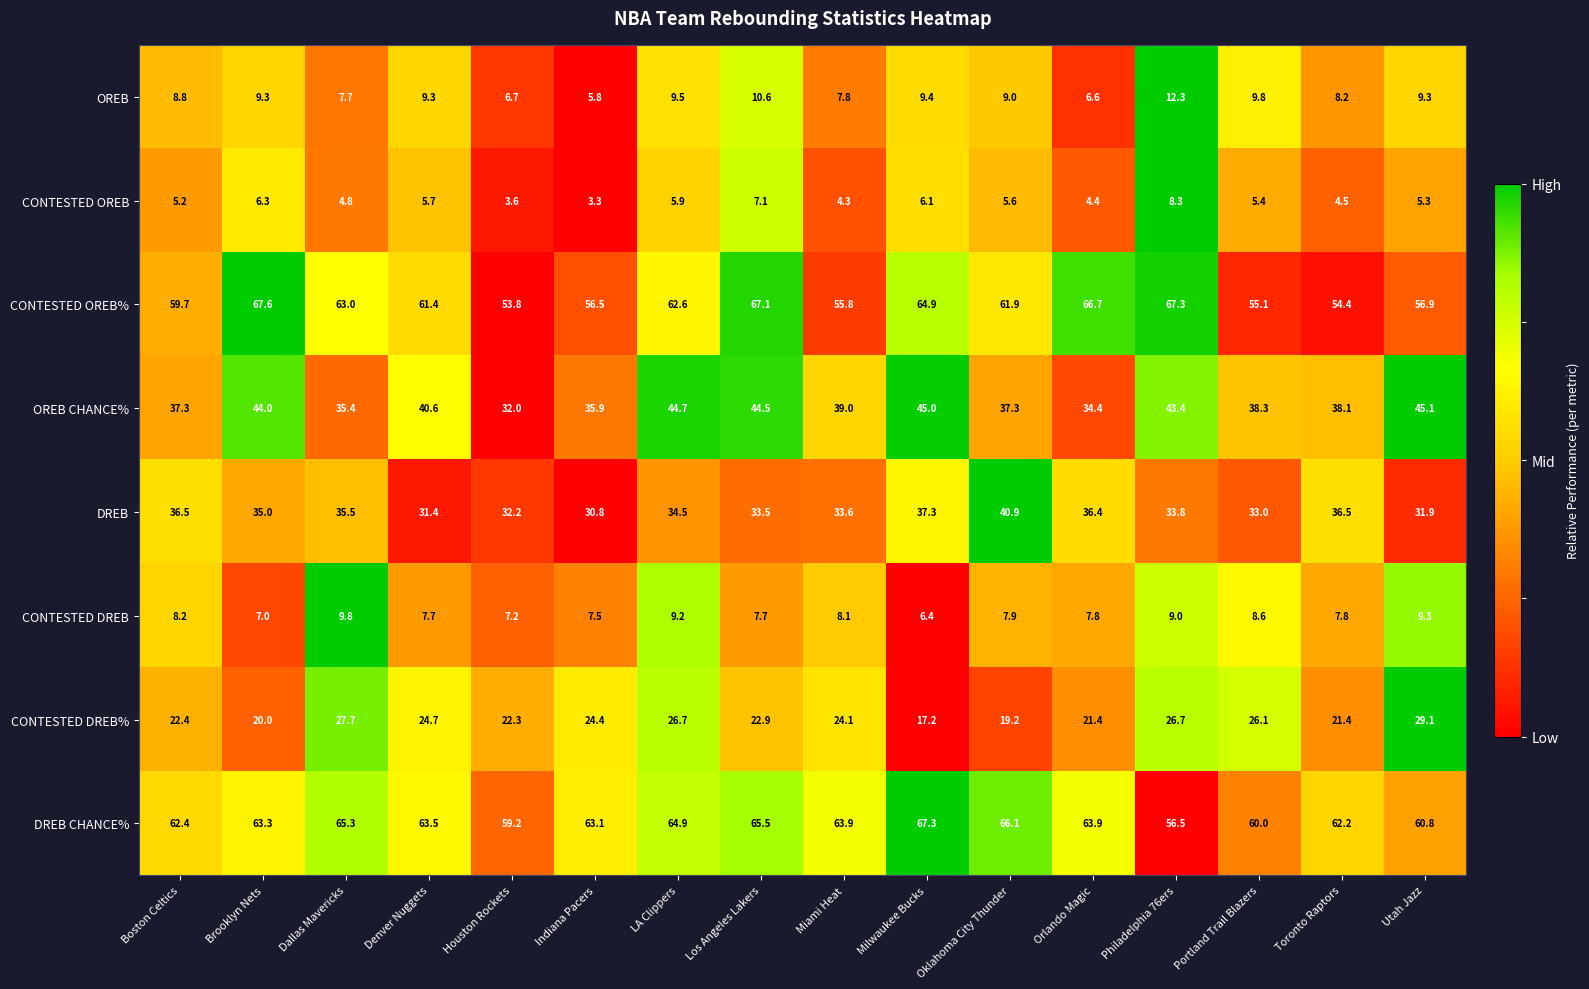

What is the total value across all series at Oklahoma City Thunder?

247.9